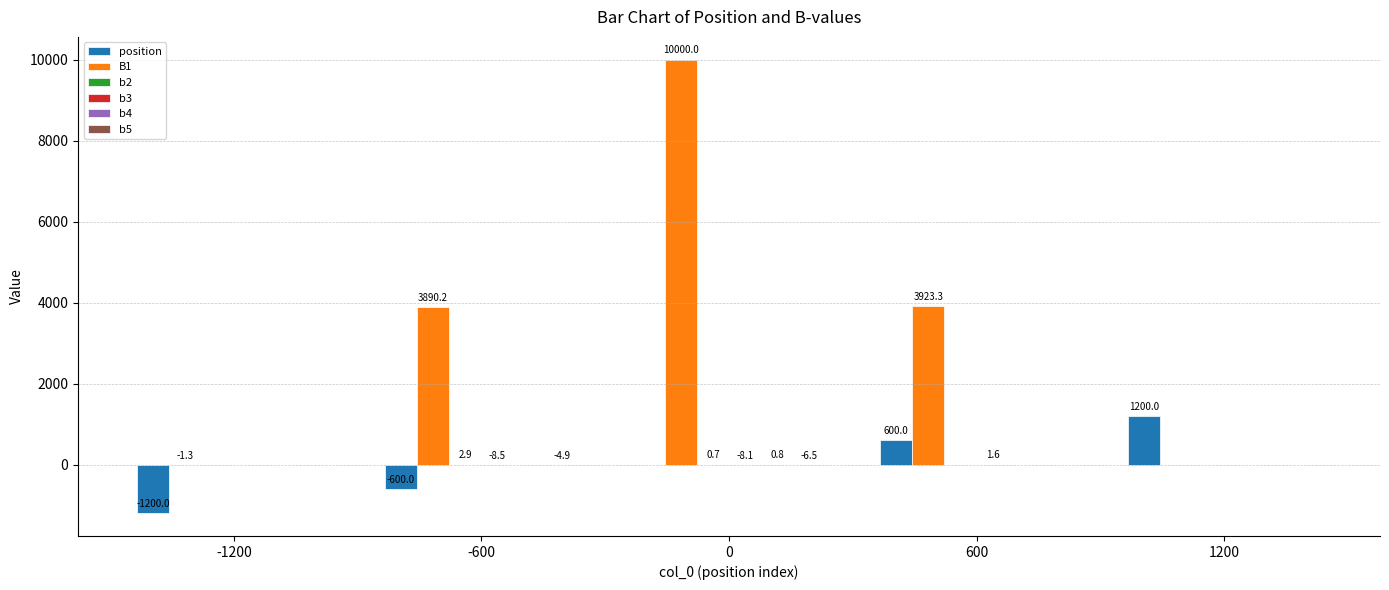

Which series has the largest total across all categories?

B1